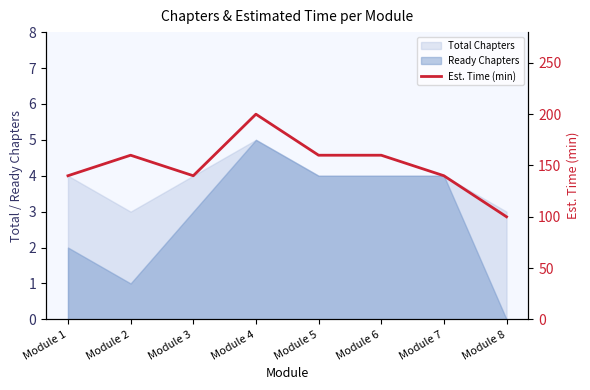

Rank the categories by value from lowest to highest.

Module 8, Module 1, Module 3, Module 7, Module 2, Module 5, Module 6, Module 4